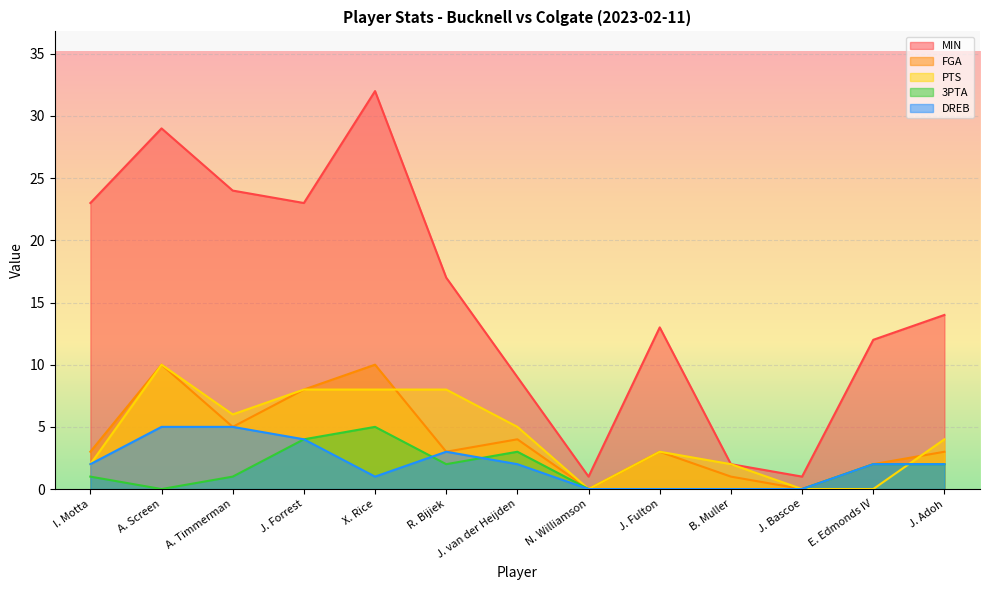

What is the difference between the highest and lowest values at A. Screen?

29